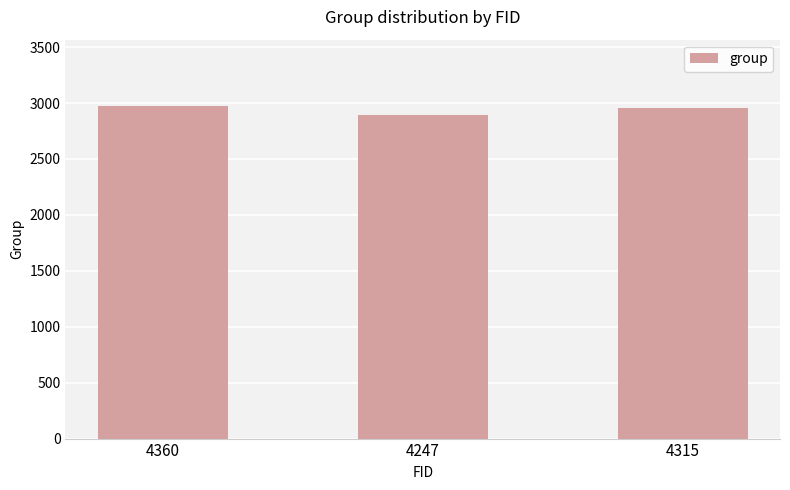

What is the label of the 1st bar from the left?

4360